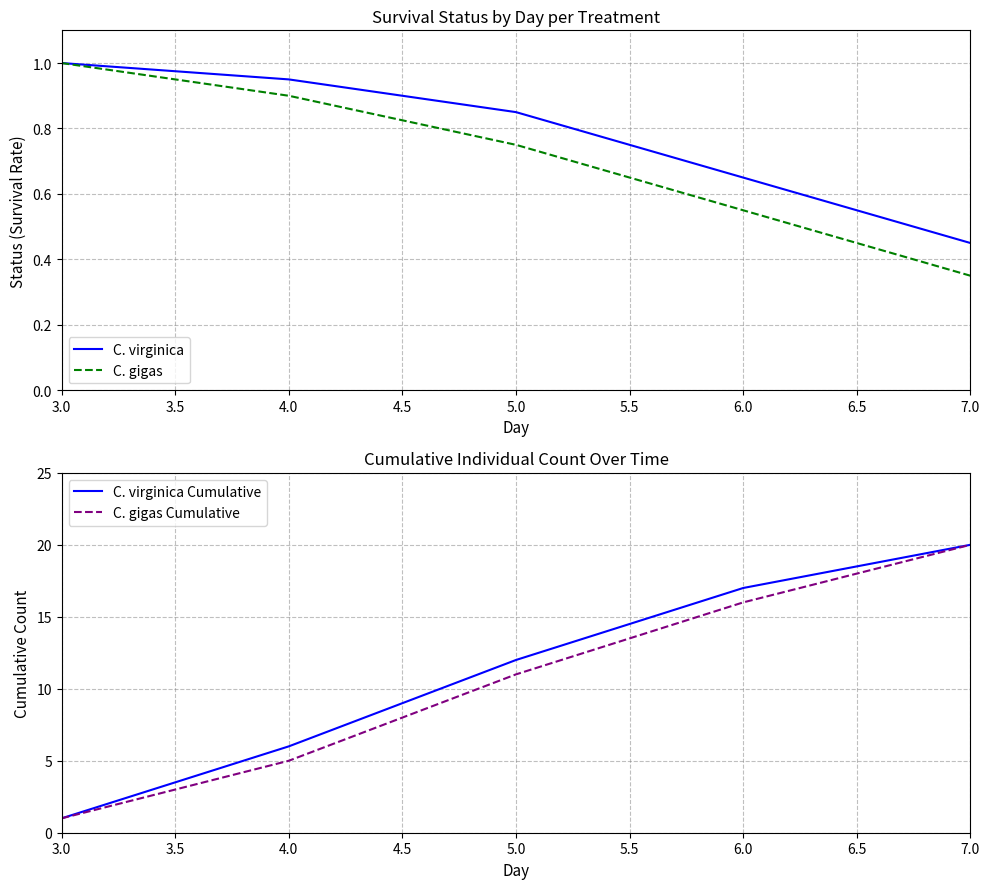

What is the lowest value of the C. gigas series?

0.3